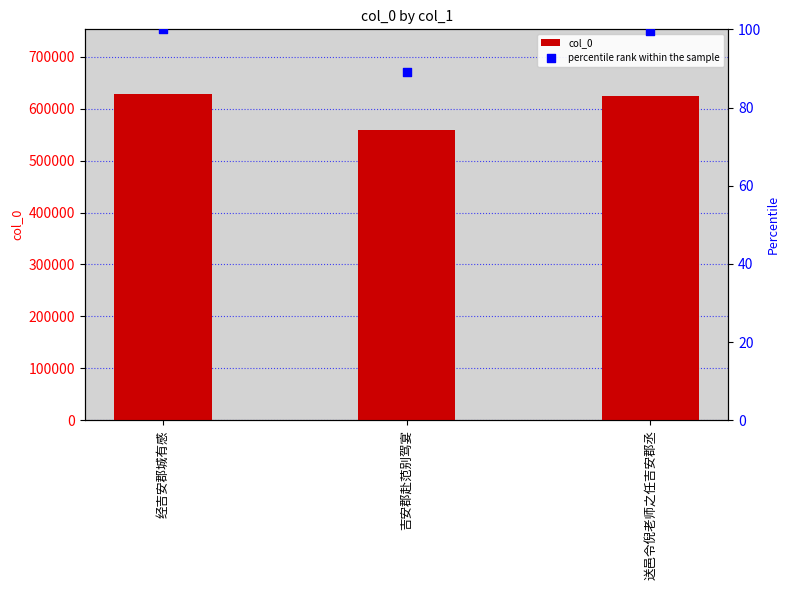

Which series reaches the maximum Y coordinate?

col_0